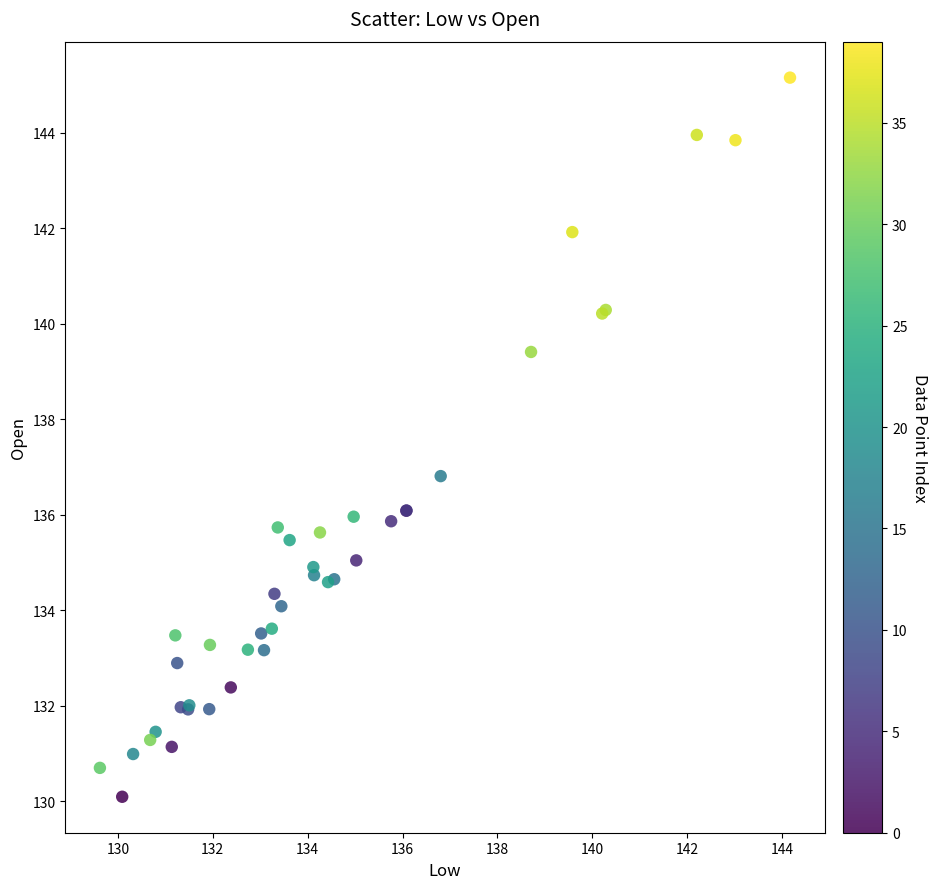

What Y value in the scatter plot is closest to 137?

136.8